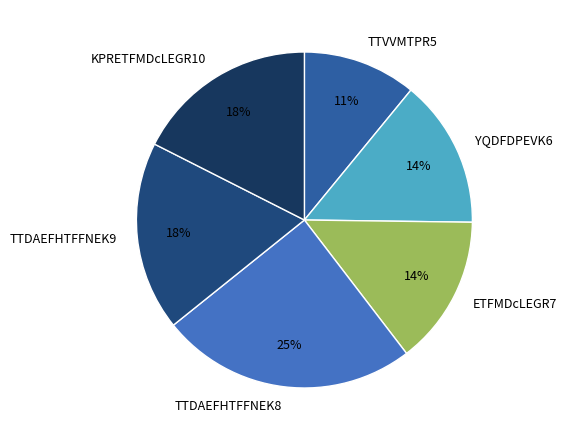

Between KPRETFMDcLEGR10 and ETFMDcLEGR7, which is larger?

KPRETFMDcLEGR10